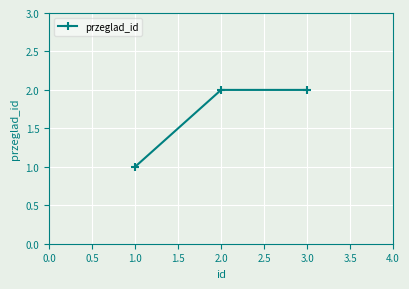

True or false: the data shows 1 at 3.0.

False